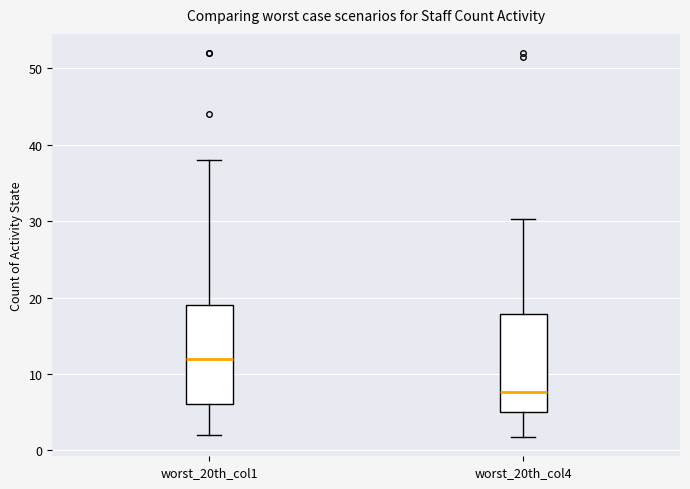

Where is the lower edge of the box for worst_20th_col4 on the y-axis? The values are not printed on the chart, so give them approximately, as read against the axis.

5